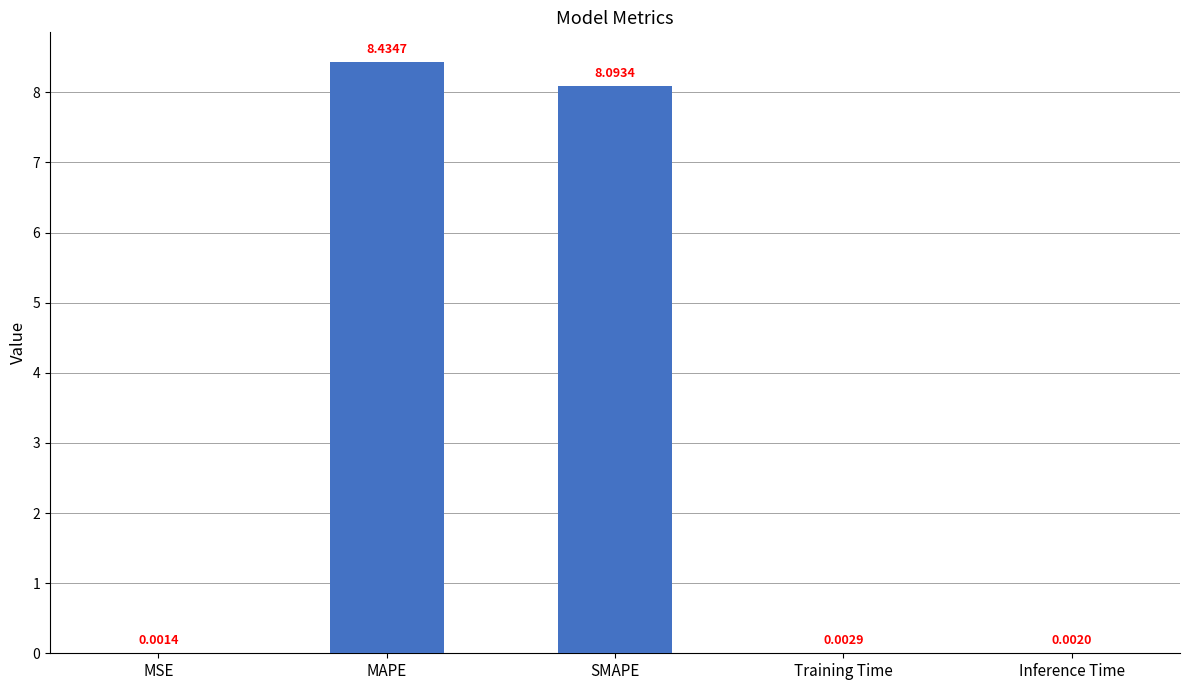

What is the average value?

3.3